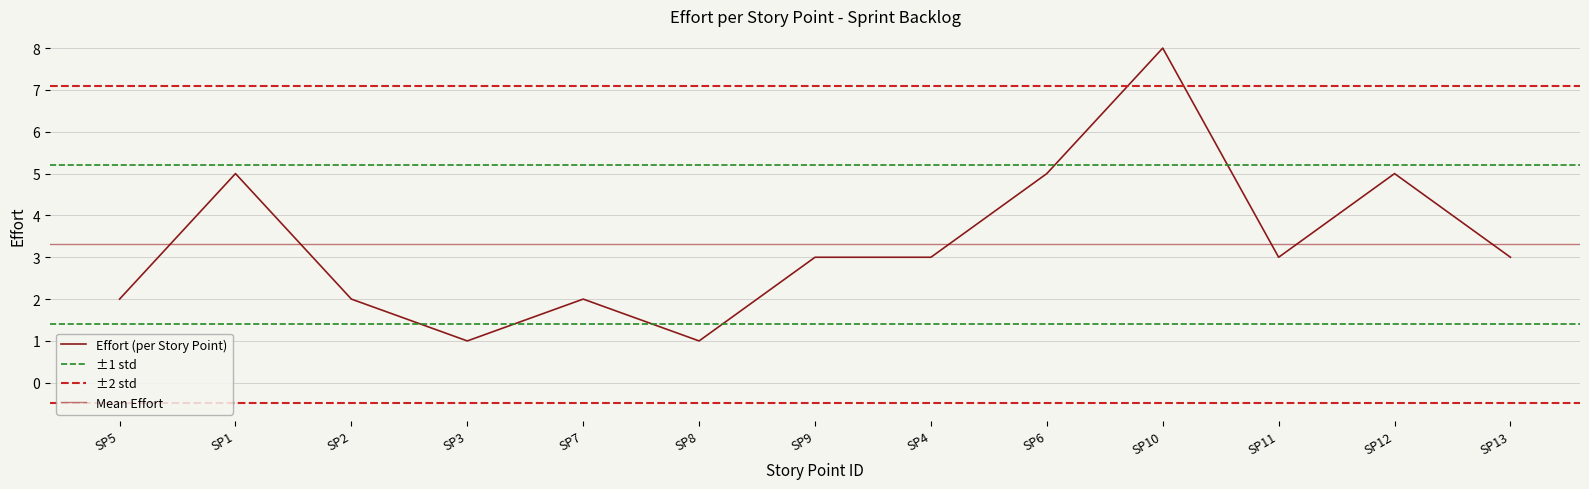

Is it true that the value at SP5 is 3?

False